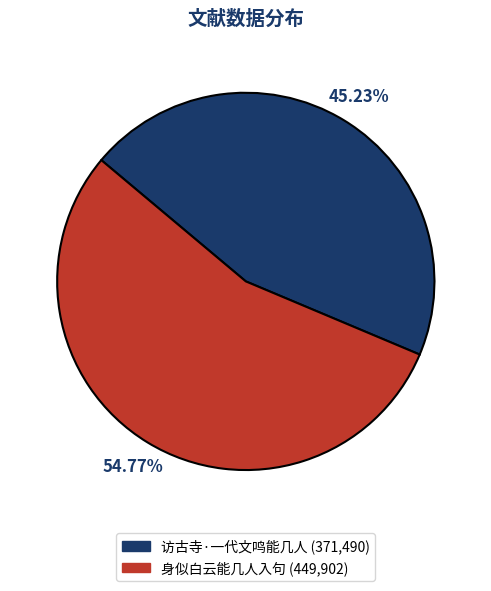

Is it true that 访古寺·一代文鸣能几人 is 35% of the pie?

False